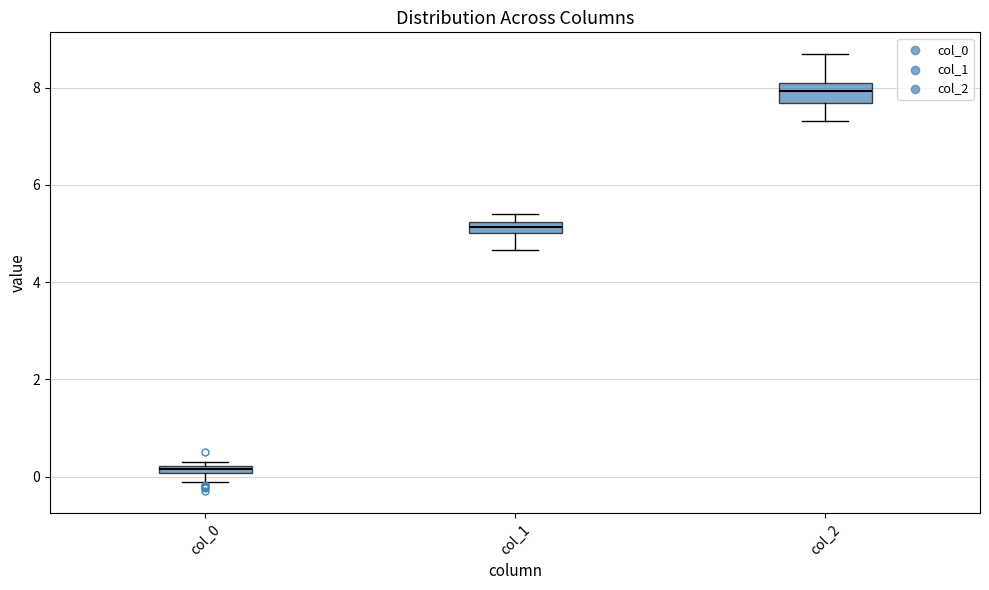

Where is the upper edge of the box for col_1 on the y-axis? The values are not printed on the chart, so give them approximately, as read against the axis.

5.2